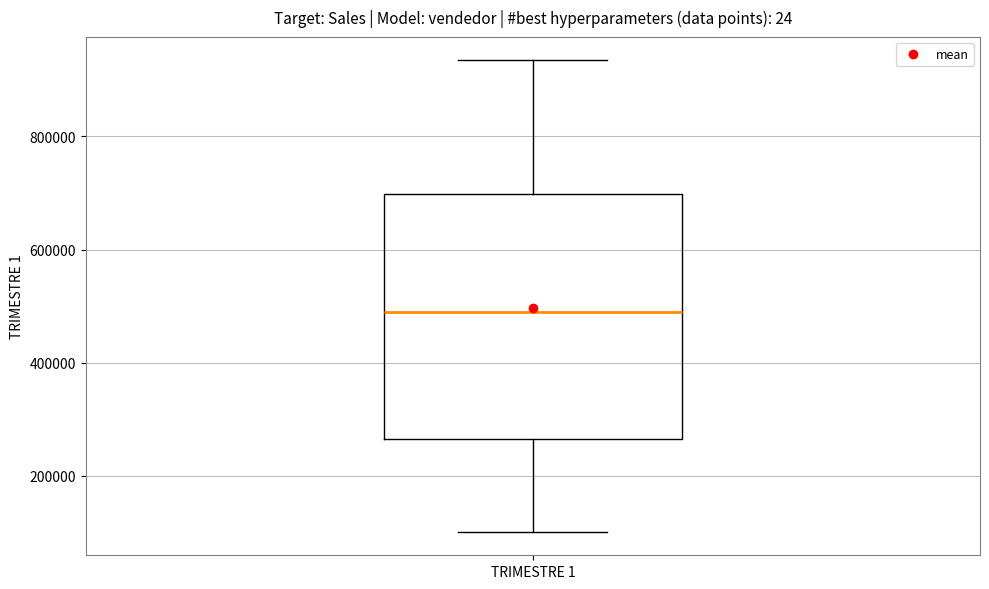

Where does the upper whisker of the box for TRIMESTRE 1 end on the y-axis? The values are not printed on the chart, so give them approximately, as read against the axis.

940000